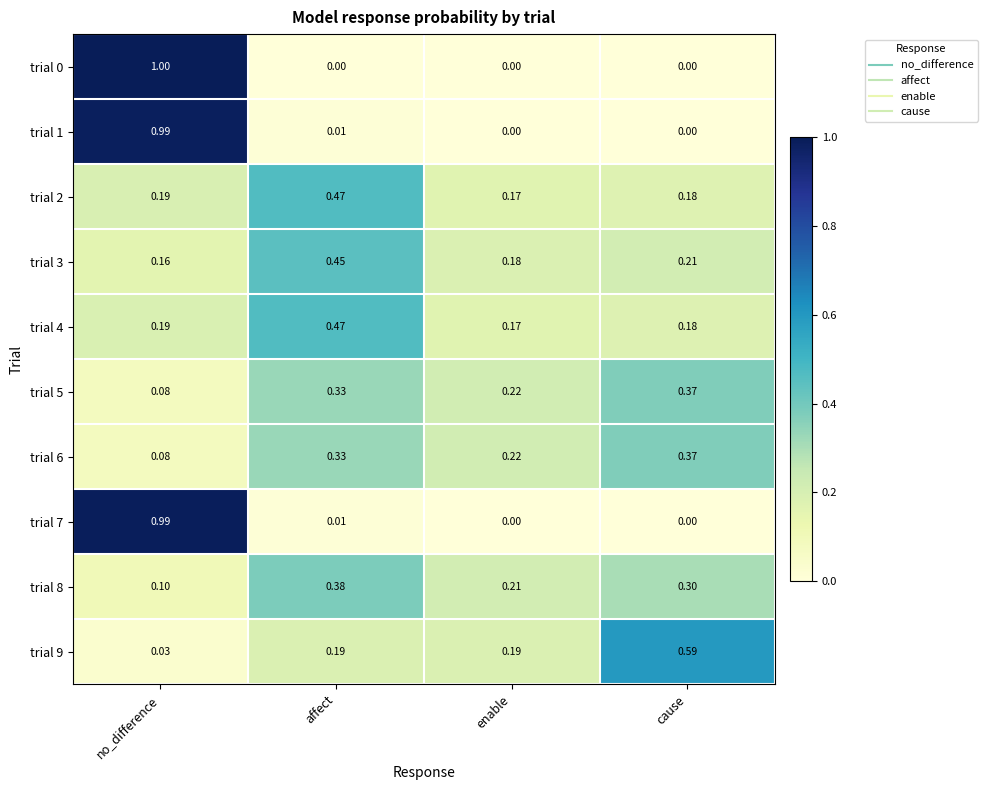

Rank the categories by trial 2 value from highest to lowest.

affect, no_difference, cause, enable